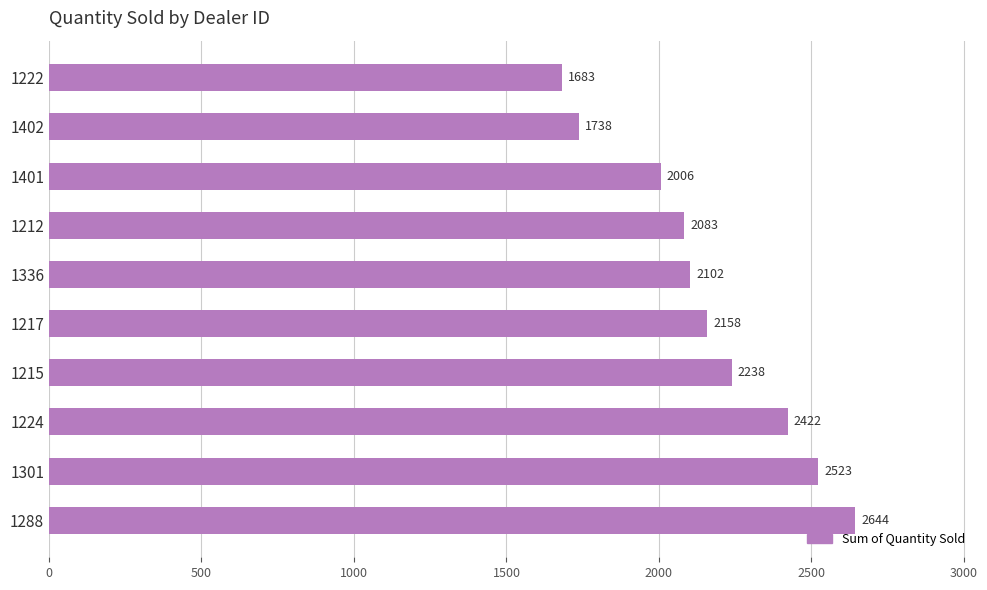

Is it true that the value at 1224 is 2422?

True